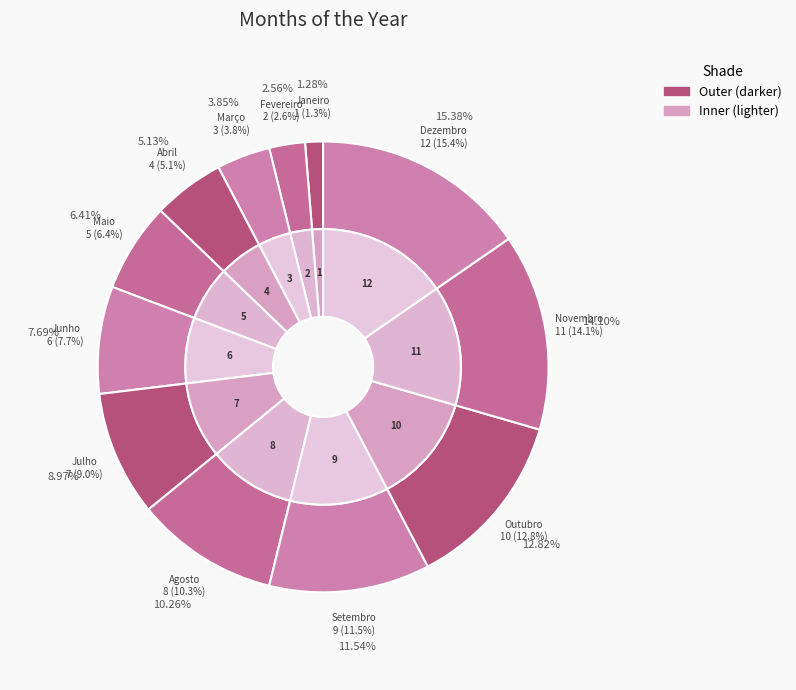

What percentage is the Novembro slice, to the nearest percent?

14%